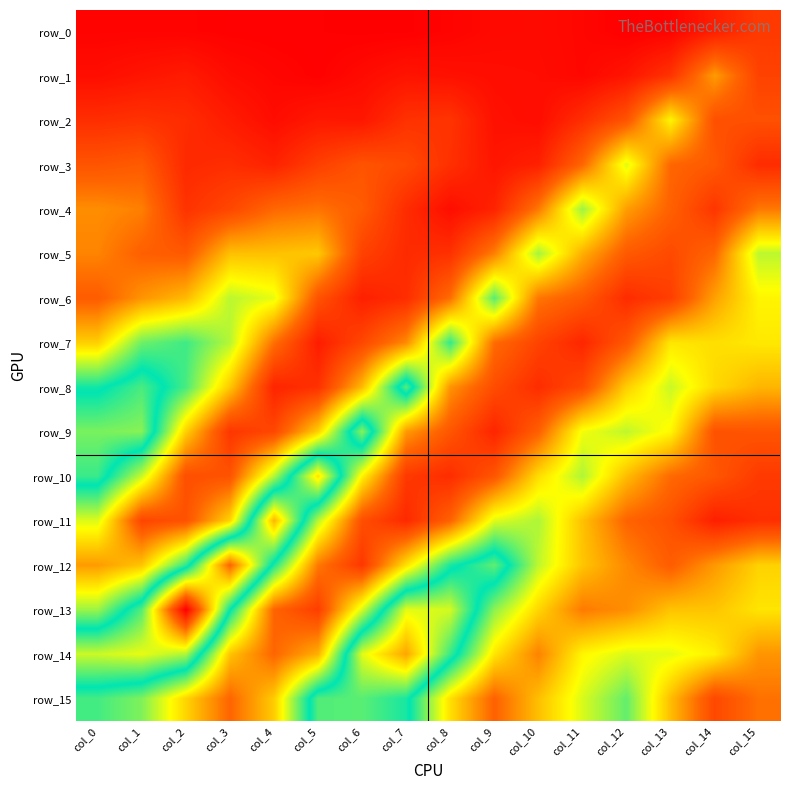

Reading left to right, extract all data points from this chart.

row_0: col_0=0.1	col_1=0.1	col_2=0.1	col_3=0.1	col_4=0.1	col_5=0.1	col_6=0.1	col_7=0.1	col_8=0.1	col_9=0.1	col_10=0.1	col_11=0.1	col_12=0.1	col_13=0.1	col_14=0.2	col_15=0.2
row_1: col_0=0.2	col_1=0.2	col_2=0.2	col_3=0.2	col_4=0.1	col_5=0.1	col_6=0.2	col_7=0.2	col_8=0.2	col_9=0.2	col_10=0.2	col_11=0.1	col_12=0.2	col_13=0.2	col_14=0.3	col_15=0.2
row_2: col_0=0.2	col_1=0.2	col_2=0.2	col_3=0.2	col_4=0.2	col_5=0.2	col_6=0.2	col_7=0.2	col_8=0.2	col_9=0.2	col_10=0.2	col_11=0.2	col_12=0.3	col_13=0.4	col_14=0.3	col_15=0.3
row_3: col_0=0.3	col_1=0.3	col_2=0.2	col_3=0.2	col_4=0.2	col_5=0.2	col_6=0.3	col_7=0.2	col_8=0.2	col_9=0.2	col_10=0.2	col_11=0.3	col_12=0.5	col_13=0.3	col_14=0.3	col_15=0.2
row_4: col_0=0.3	col_1=0.3	col_2=0.2	col_3=0.2	col_4=0.3	col_5=0.3	col_6=0.3	col_7=0.2	col_8=0.2	col_9=0.2	col_10=0.3	col_11=0.5	col_12=0.3	col_13=0.3	col_14=0.2	col_15=0.3
row_5: col_0=0.3	col_1=0.3	col_2=0.3	col_3=0.4	col_4=0.4	col_5=0.4	col_6=0.2	col_7=0.2	col_8=0.2	col_9=0.3	col_10=0.5	col_11=0.4	col_12=0.3	col_13=0.2	col_14=0.3	col_15=0.5
row_6: col_0=0.3	col_1=0.3	col_2=0.4	col_3=0.5	col_4=0.5	col_5=0.3	col_6=0.2	col_7=0.2	col_8=0.3	col_9=0.5	col_10=0.3	col_11=0.3	col_12=0.2	col_13=0.2	col_14=0.3	col_15=0.4
row_7: col_0=0.4	col_1=0.5	col_2=0.6	col_3=0.5	col_4=0.3	col_5=0.2	col_6=0.2	col_7=0.3	col_8=0.6	col_9=0.3	col_10=0.2	col_11=0.2	col_12=0.3	col_13=0.4	col_14=0.4	col_15=0.4
row_8: col_0=0.6	col_1=0.6	col_2=0.6	col_3=0.4	col_4=0.2	col_5=0.2	col_6=0.4	col_7=0.6	col_8=0.3	col_9=0.2	col_10=0.2	col_11=0.2	col_12=0.4	col_13=0.5	col_14=0.4	col_15=0.4
row_9: col_0=0.7	col_1=0.7	col_2=0.4	col_3=0.2	col_4=0.2	col_5=0.4	col_6=0.7	col_7=0.3	col_8=0.3	col_9=0.2	col_10=0.3	col_11=0.5	col_12=0.5	col_13=0.4	col_14=0.3	col_15=0.3
row_10: col_0=0.6	col_1=0.5	col_2=0.3	col_3=0.3	col_4=0.5	col_5=0.8	col_6=0.4	col_7=0.2	col_8=0.2	col_9=0.3	col_10=0.4	col_11=0.5	col_12=0.4	col_13=0.3	col_14=0.3	col_15=0.2
row_11: col_0=0.5	col_1=0.2	col_2=0.3	col_3=0.4	col_4=0.8	col_5=0.5	col_6=0.3	col_7=0.2	col_8=0.3	col_9=0.5	col_10=0.5	col_11=0.4	col_12=0.3	col_13=0.3	col_14=0.2	col_15=0.2
row_12: col_0=0.3	col_1=0.4	col_2=0.6	col_3=0.9	col_4=0.6	col_5=0.3	col_6=0.2	col_7=0.4	col_8=0.6	col_9=0.7	col_10=0.5	col_11=0.4	col_12=0.3	col_13=0.3	col_14=0.3	col_15=0.4
row_13: col_0=0.5	col_1=0.6	col_2=1.1	col_3=0.6	col_4=0.3	col_5=0.2	col_6=0.5	col_7=0.7	col_8=0.7	col_9=0.5	col_10=0.4	col_11=0.3	col_12=0.3	col_13=0.4	col_14=0.4	col_15=0.4
row_14: col_0=0.7	col_1=0.7	col_2=0.7	col_3=0.4	col_4=0.3	col_5=0.4	col_6=0.7	col_7=0.8	col_8=0.6	col_9=0.4	col_10=0.3	col_11=0.4	col_12=0.5	col_13=0.5	col_14=0.4	col_15=0.3
row_15: col_0=0.6	col_1=0.5	col_2=0.4	col_3=0.3	col_4=0.4	col_5=0.6	col_6=0.7	col_7=0.6	col_8=0.4	col_9=0.3	col_10=0.4	col_11=0.5	col_12=0.5	col_13=0.4	col_14=0.2	col_15=0.3